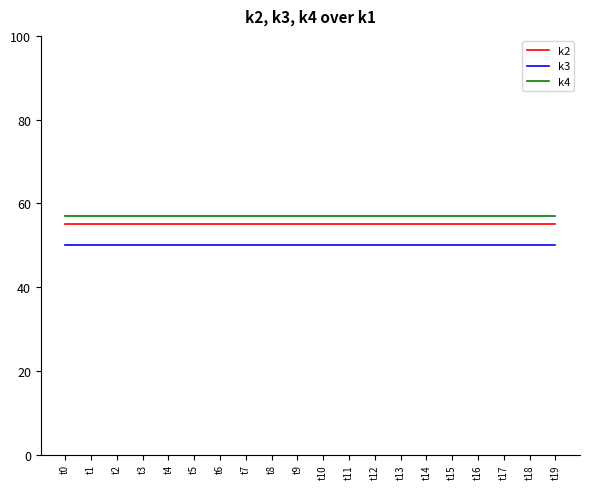

What is the difference between the highest and lowest values at t9?

7